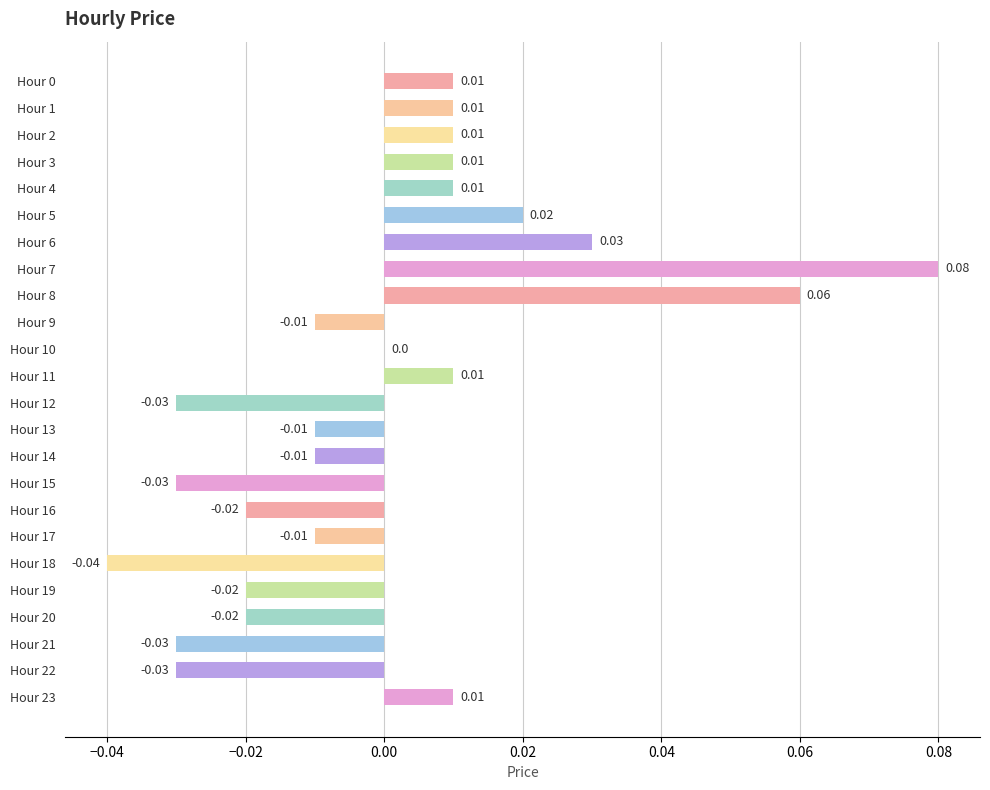

Which has a higher value, Hour 1 or Hour 14?

Hour 1